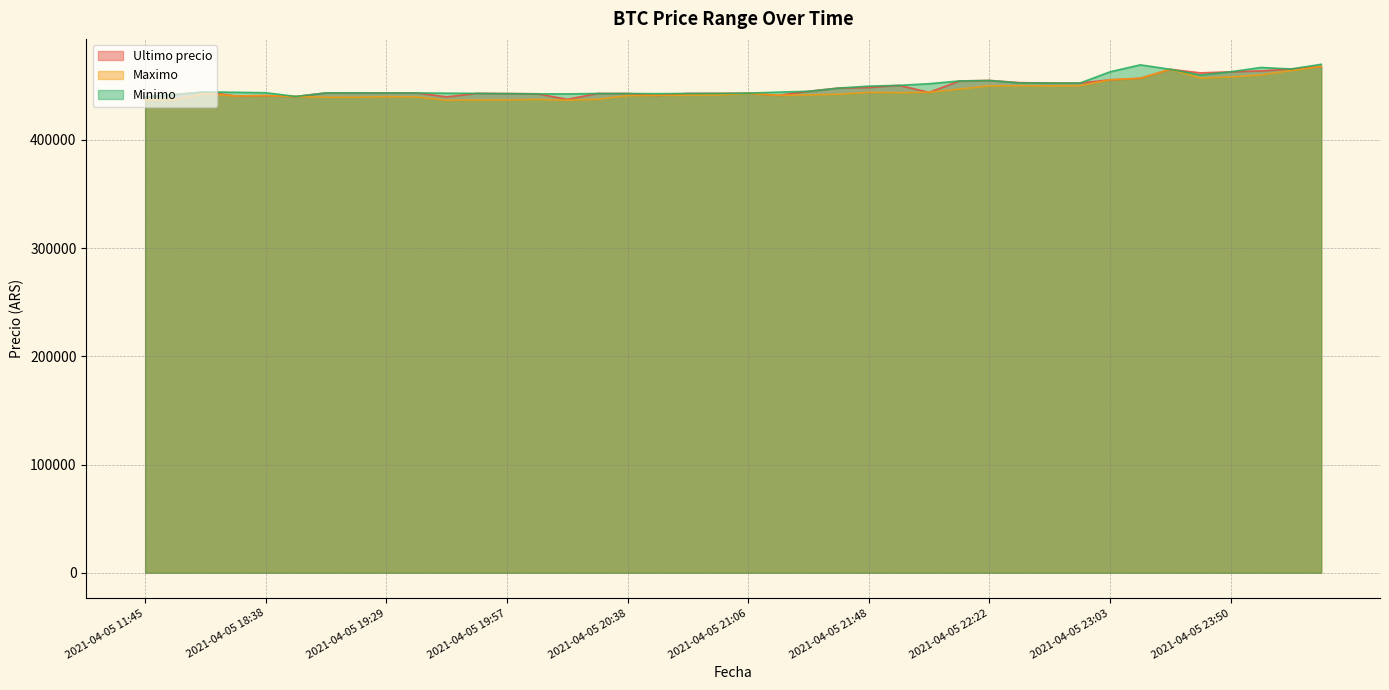

How many interior local valleys does the Minimo series have?

6